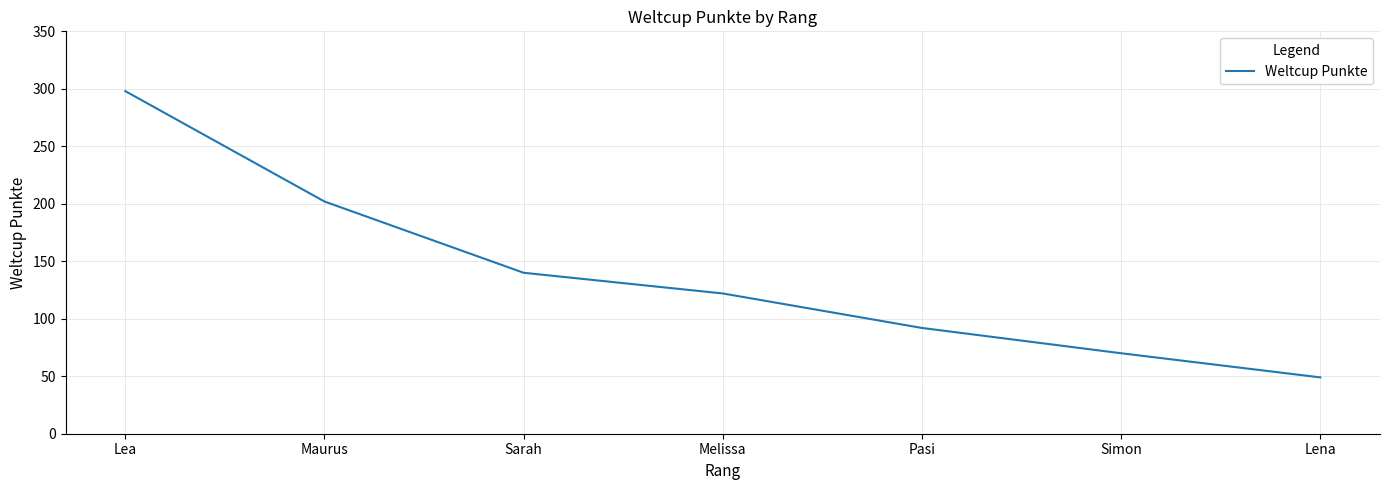

At which label is the value closest to 173?

Maurus